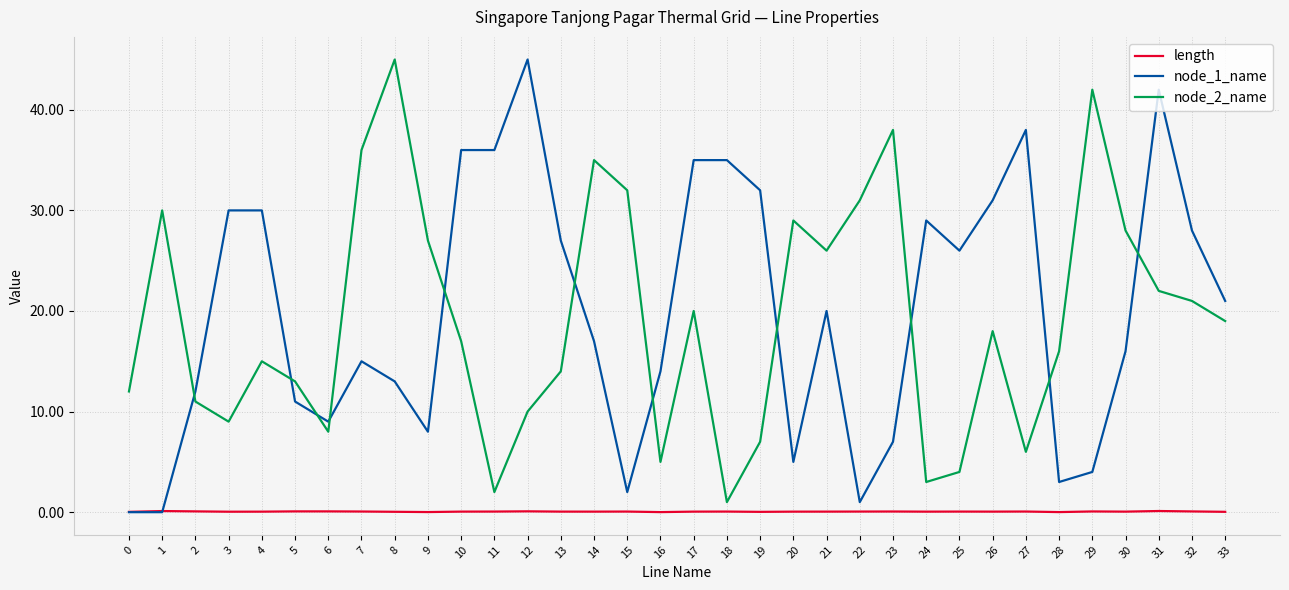

What is the spread (max minus min) of values at 13?

26.9